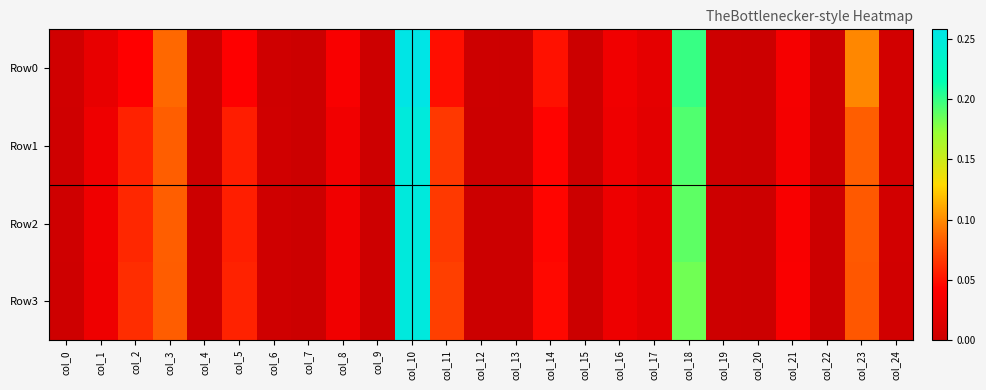

Rank the series by their maximum value, from lowest to highest.

Row1, Row2, Row3, Row0